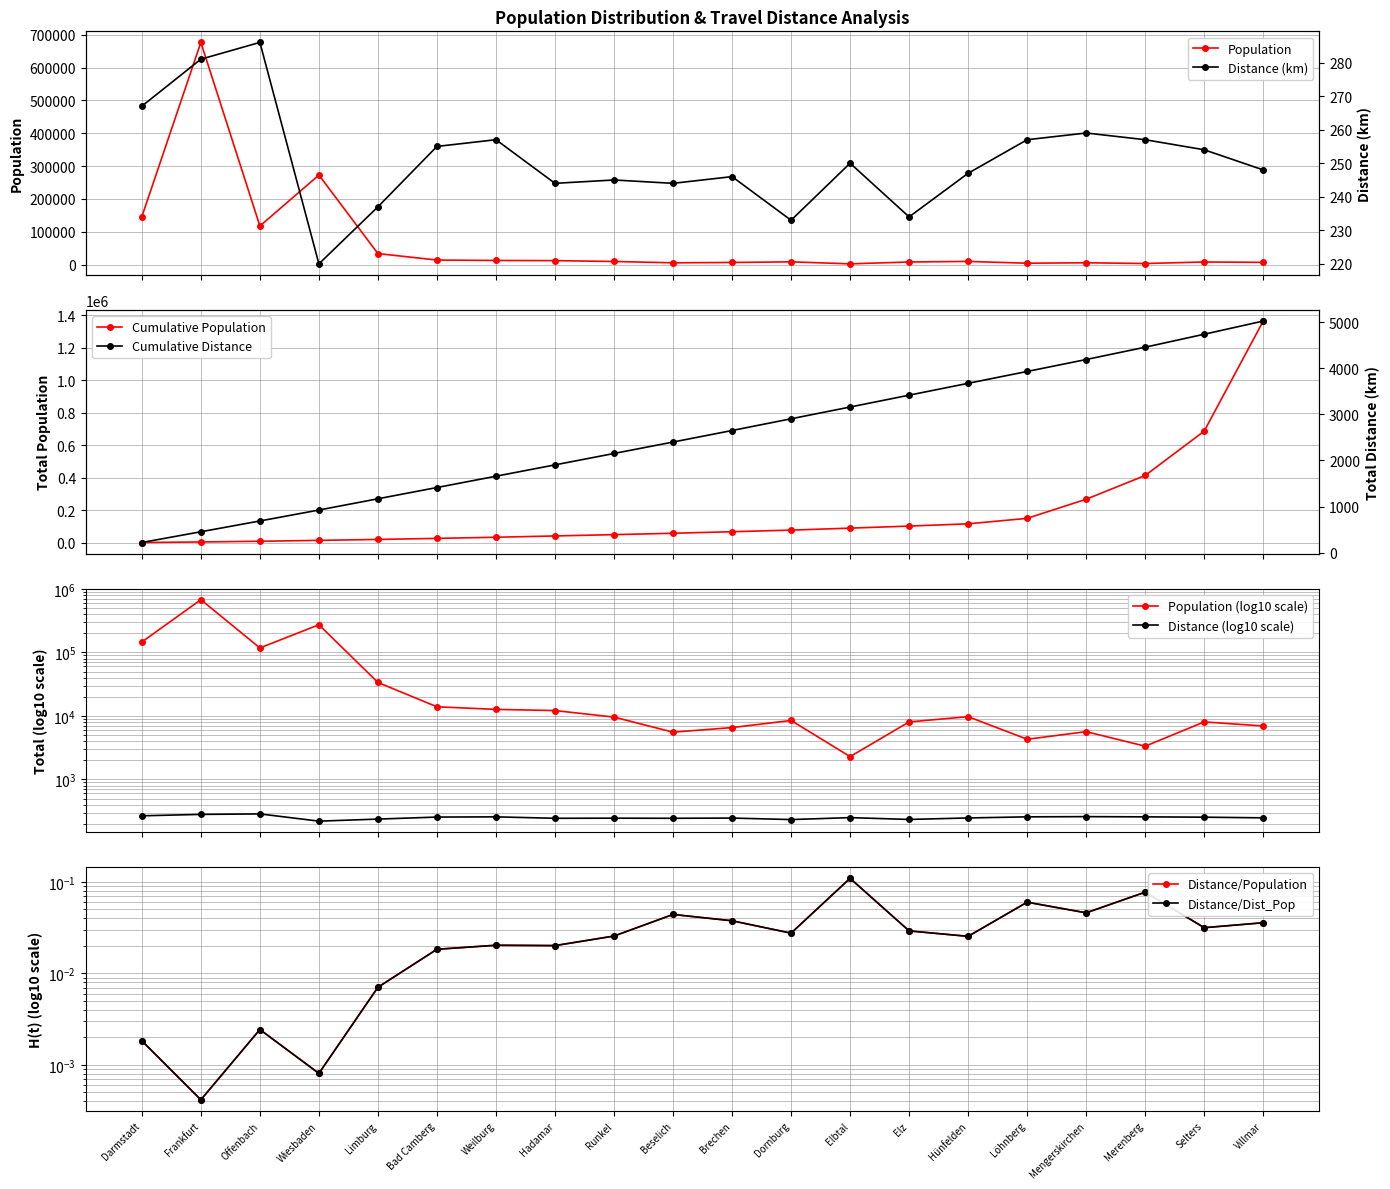

What is the maximum value for Population?

676533